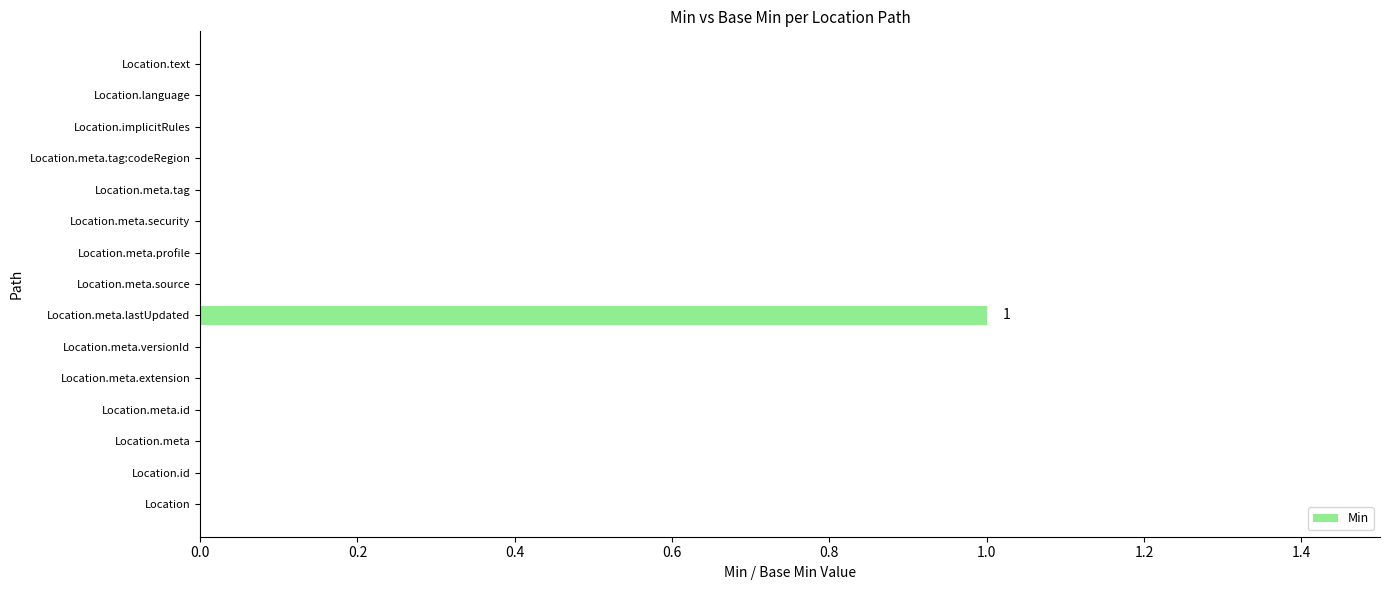

Reading bottom to top, list all the values displayed in this chart.

Location=0	Location.id=0	Location.meta=0	Location.meta.id=0	Location.meta.extension=0	Location.meta.versionId=0	Location.meta.lastUpdated=1	Location.meta.source=0	Location.meta.profile=0	Location.meta.security=0	Location.meta.tag=0	Location.meta.tag:codeRegion=0	Location.implicitRules=0	Location.language=0	Location.text=0